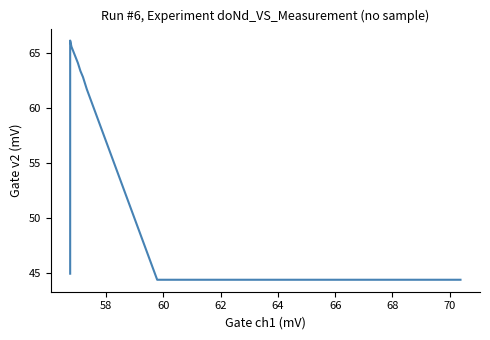

What is the difference between the maximum and minimum values?

21.8